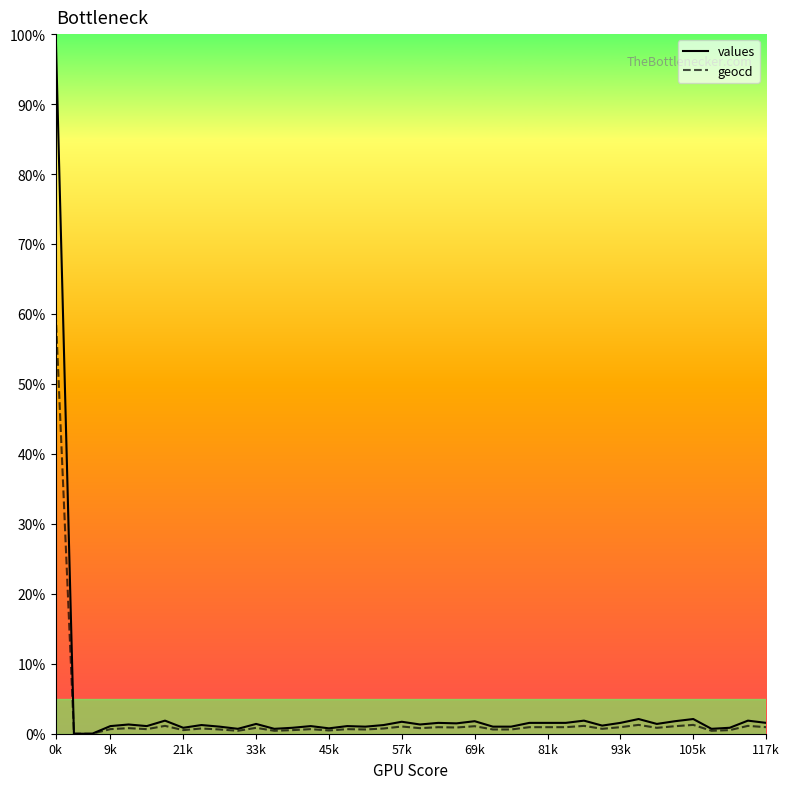

What is the highest value of the values series?

100.0